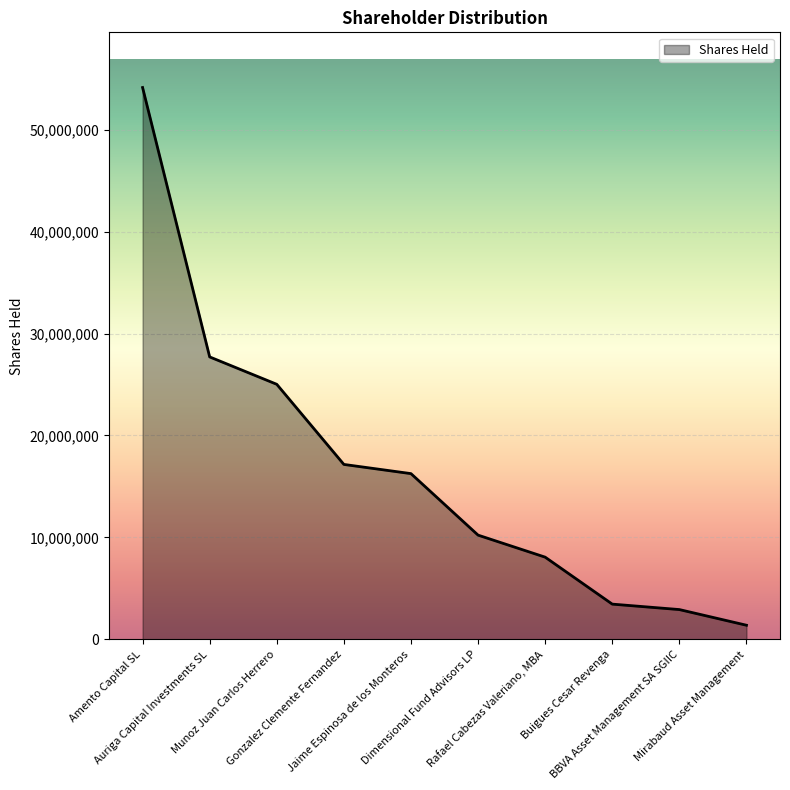

Reading left to right, what are all the values shown in this chart?

Amento Capital SL=54119110	Auriga Capital Investments SL=27704074	Munoz Juan Carlos Herrero=25019364	Gonzalez Clemente Fernandez=17162739	Jaime Espinosa de los Monteros=16261490	Dimensional Fund Advisors LP=10230039	Rafael Cabezas Valeriano, MBA=8070599	Buigues Cesar Revenga=3465000	BBVA Asset Management SA SGIIC=2931236	Mirabaud Asset Management=1395021